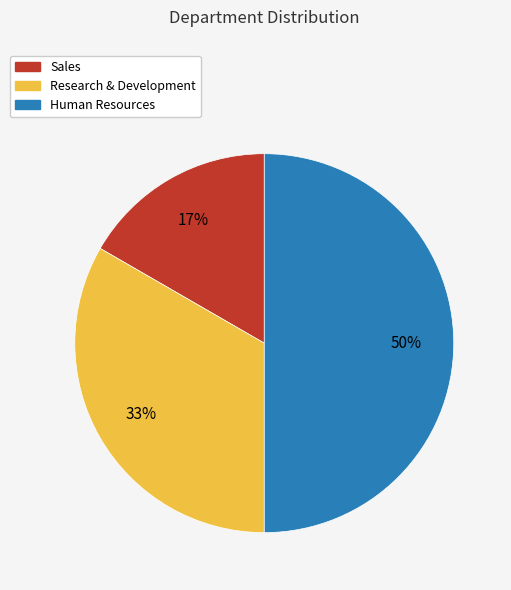

To the nearest percent, what is the difference between the Human Resources and Research & Development slice percentages?

17%